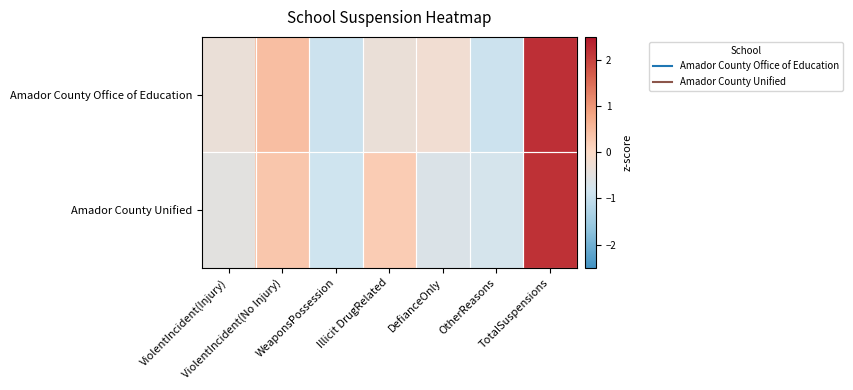

Between ViolentIncident(Injury) and DefianceOnly, which is larger?

DefianceOnly